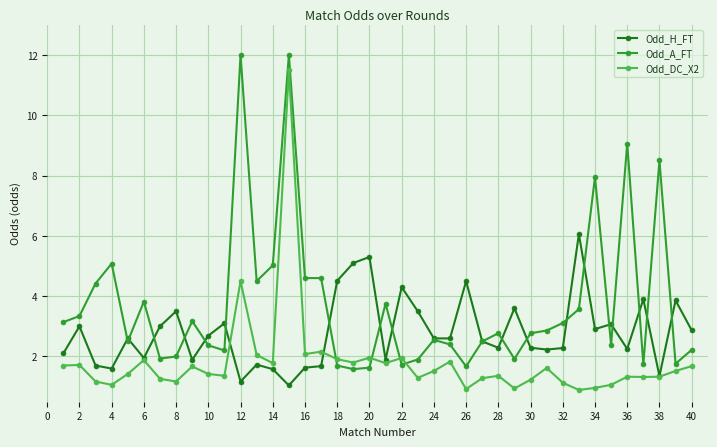

True or false: Odd_DC_X2 has more than 0 points higher than both neighbors.

True